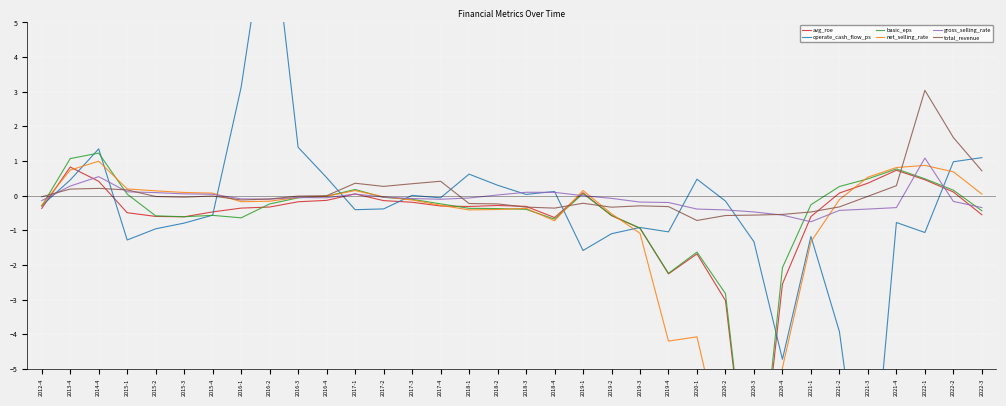

How many series are shown in this chart?

6